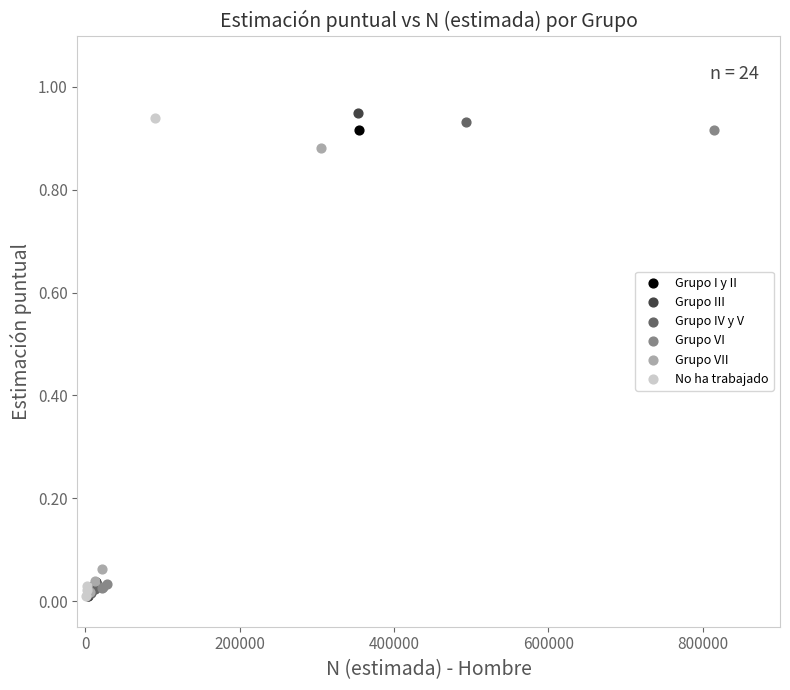

Which series has the largest Y range (max minus min)?

Grupo III